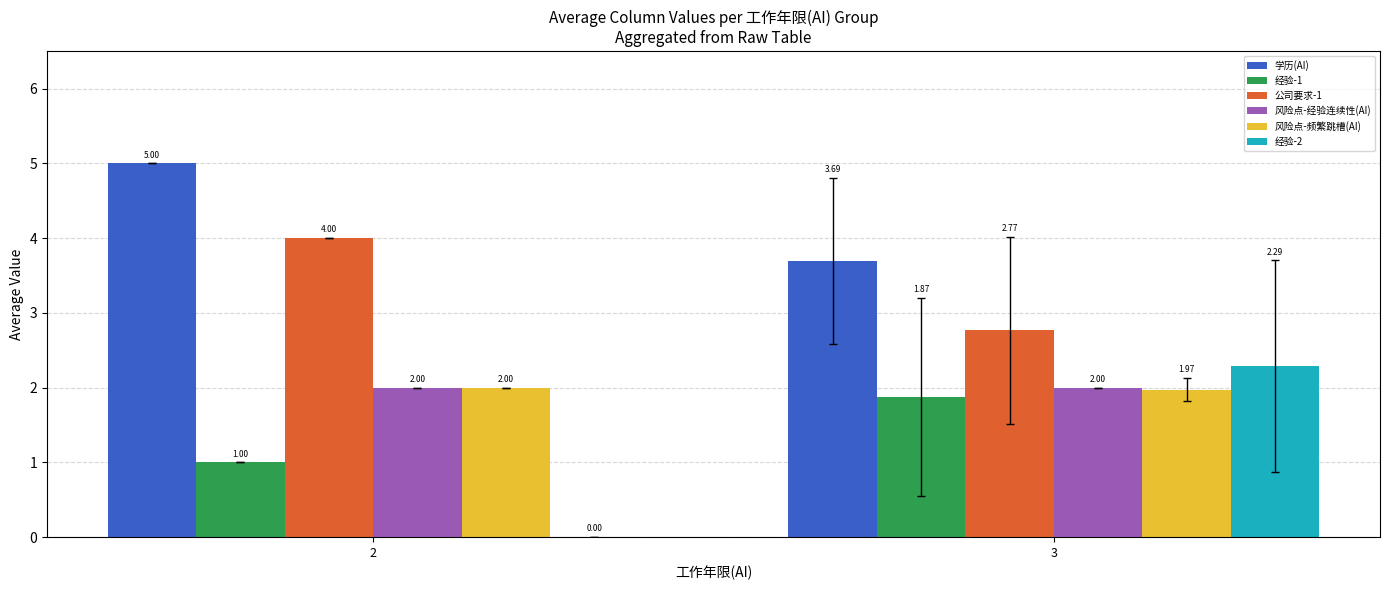

Is the value of 公司要求-1 at 3 greater than the value of 风险点-经验连续性(AI) at 3?

Yes